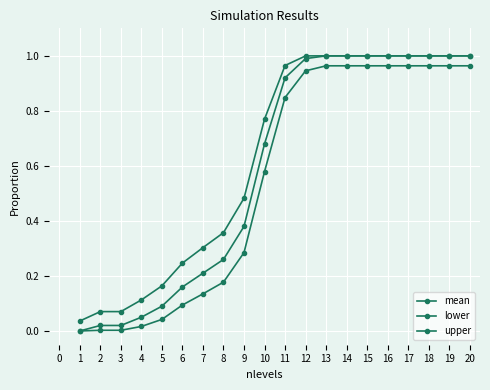

True or false: mean and upper cross at least once.

False